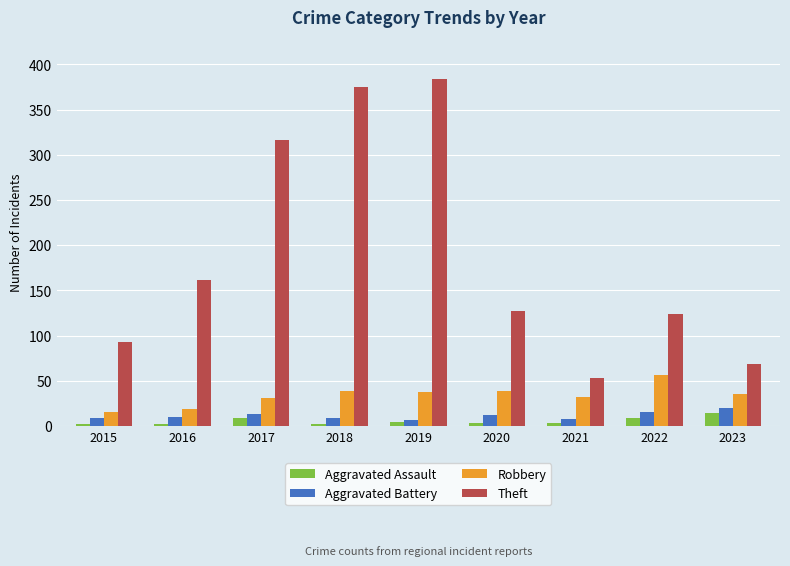

What value does the Theft series have at 2022?

124